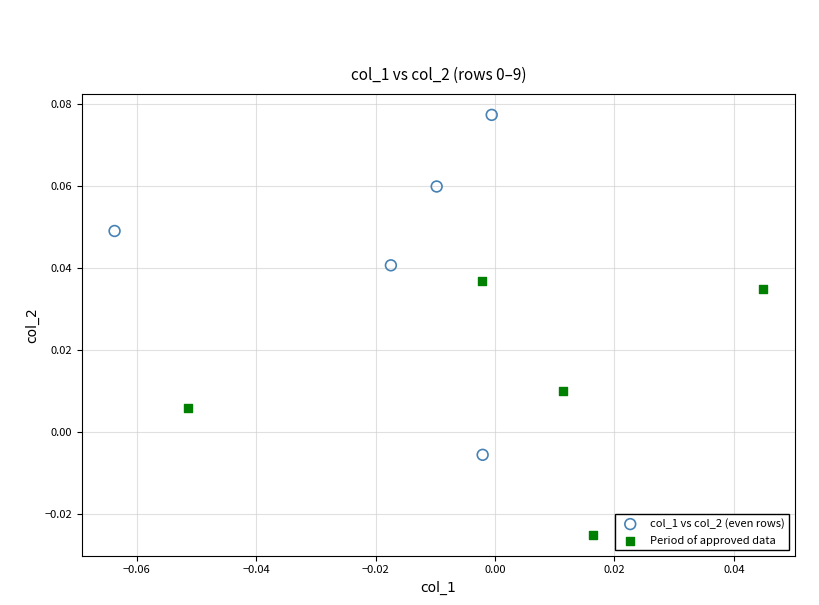

Which series has the largest Y range (max minus min)?

col_1 vs col_2 (even rows)